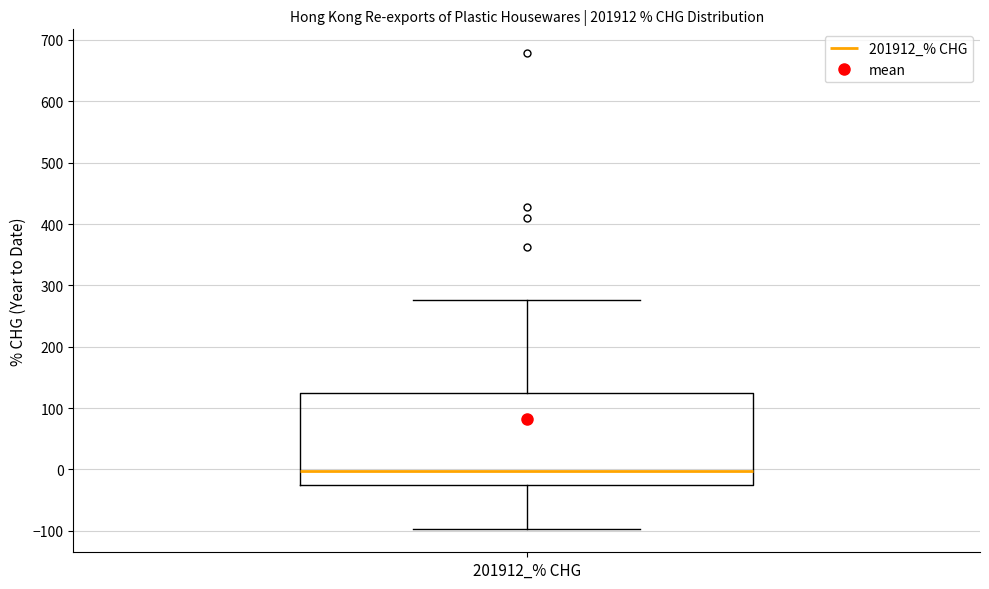

Read this box plot against the y-axis: the position of the median line, the range covered by the box, and the ends of both whiskers. The values are not printed on the chart, so give them approximately, as read against the axis.

median 0, box -30 to 130, whiskers -100 to 280